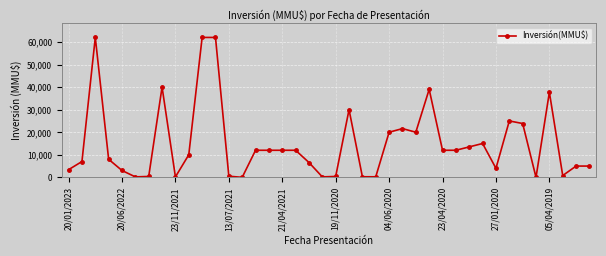

What is the difference between the maximum and minimum values?

62000